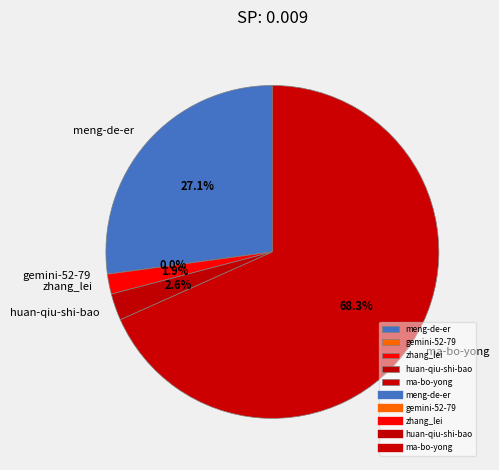

Which category has the biggest portion of the pie?

ma-bo-yong